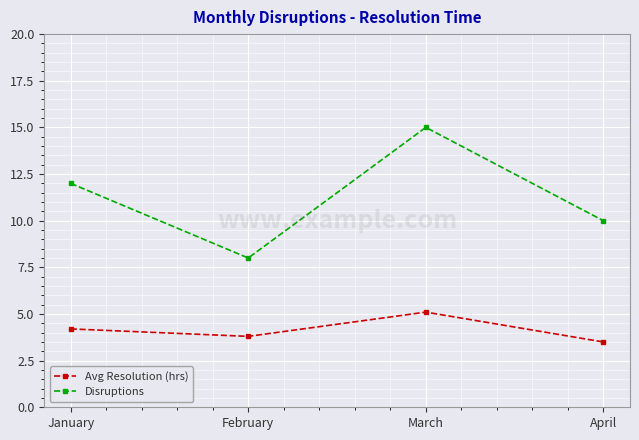

What is the spread (max minus min) of values at March?

9.9